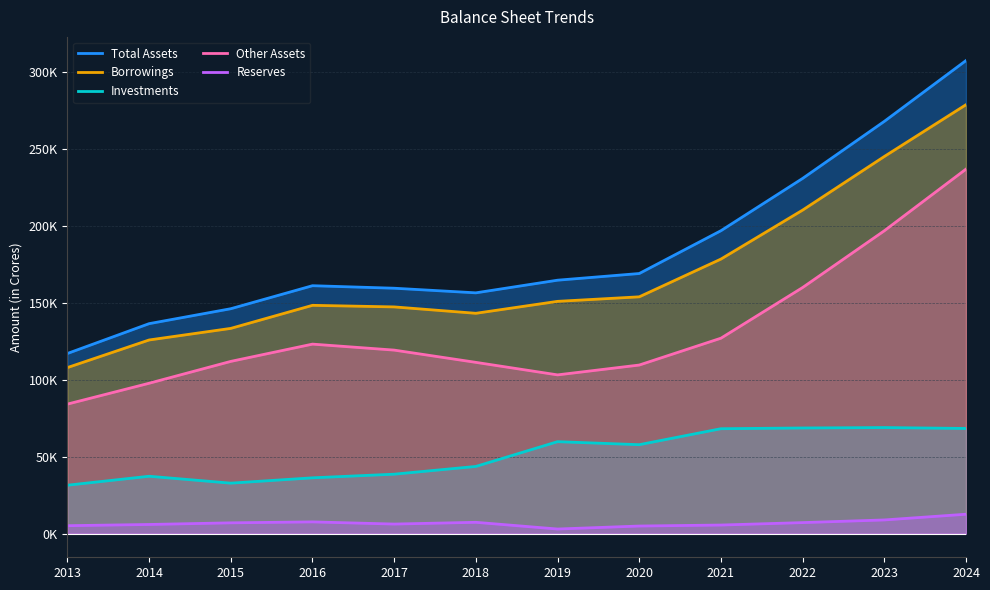

What is the value of the Borrowings point at the 5th from the left?

147189